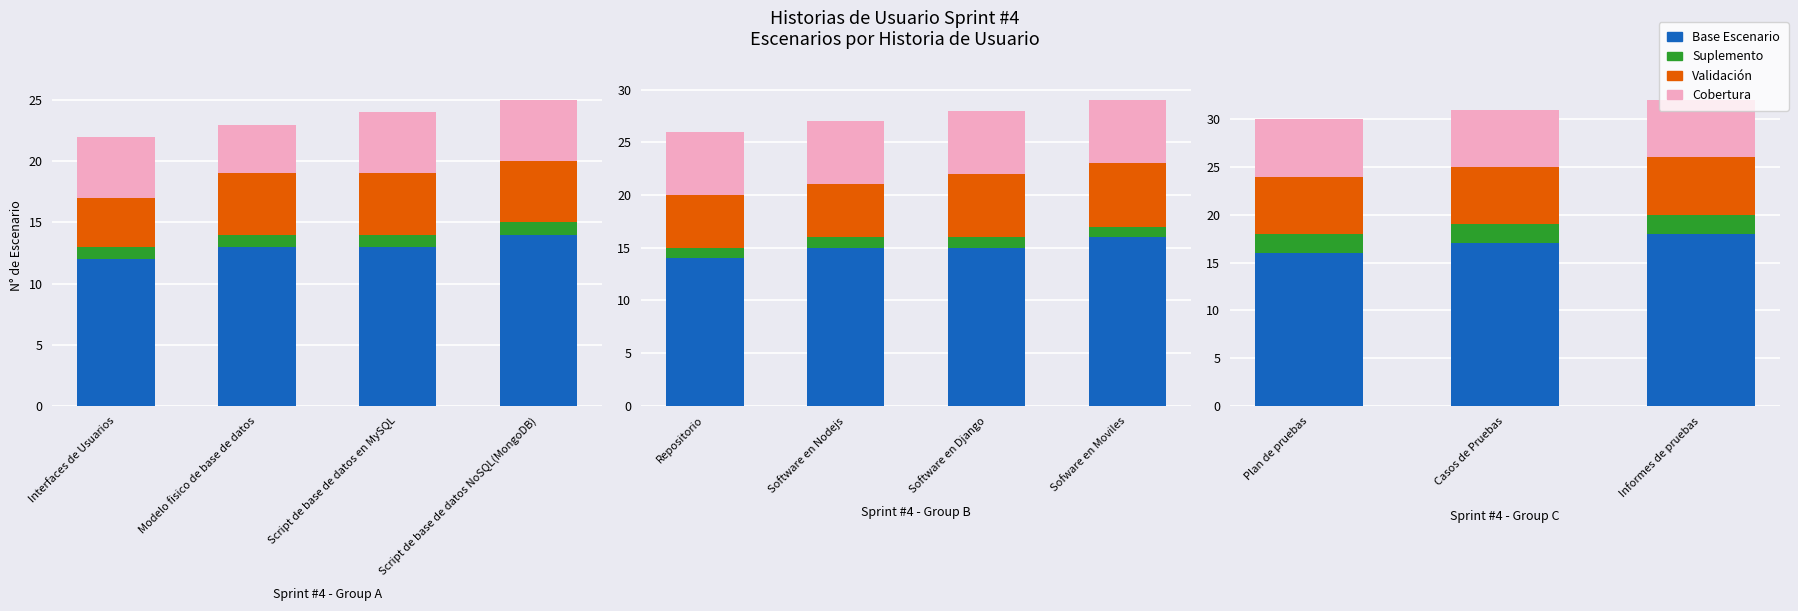

The Cobertura series shows 8 at Informes de pruebas. True or false?

False